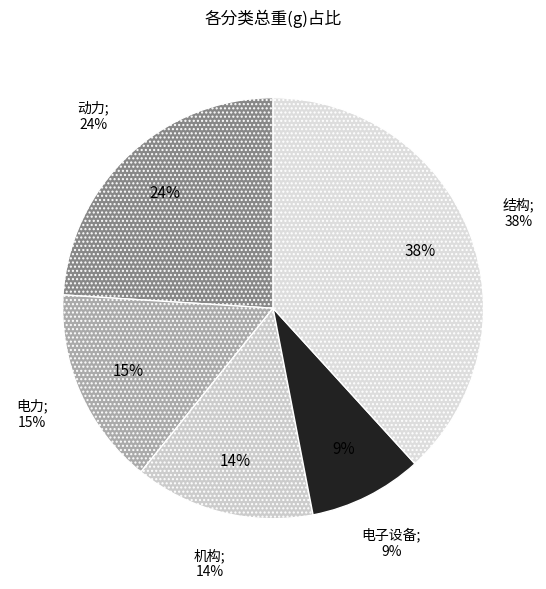

Which has a higher value, 电子设备 or 结构?

结构